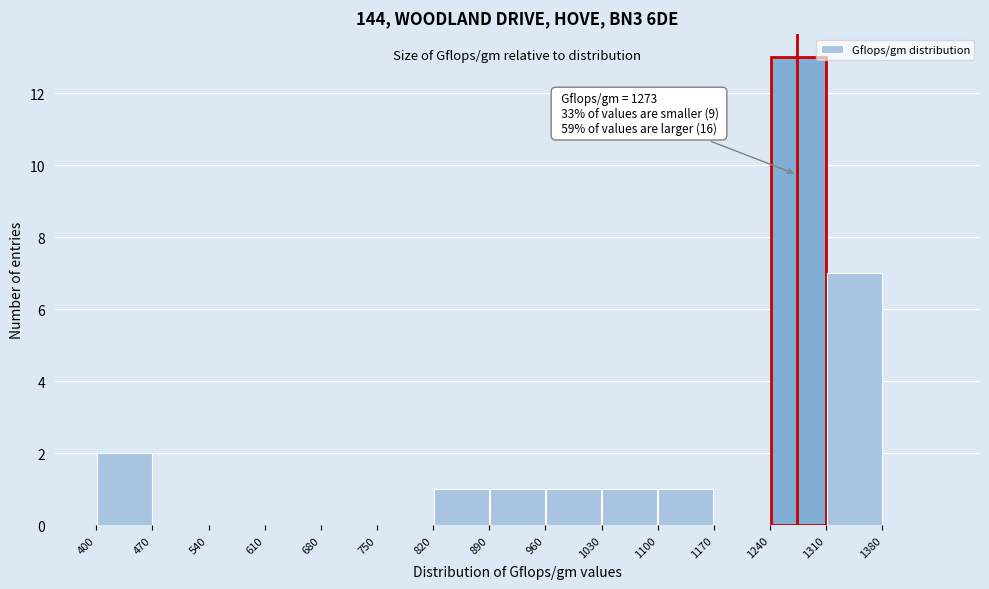

Which range on the x-axis has the tallest bar?

1240 to 1310